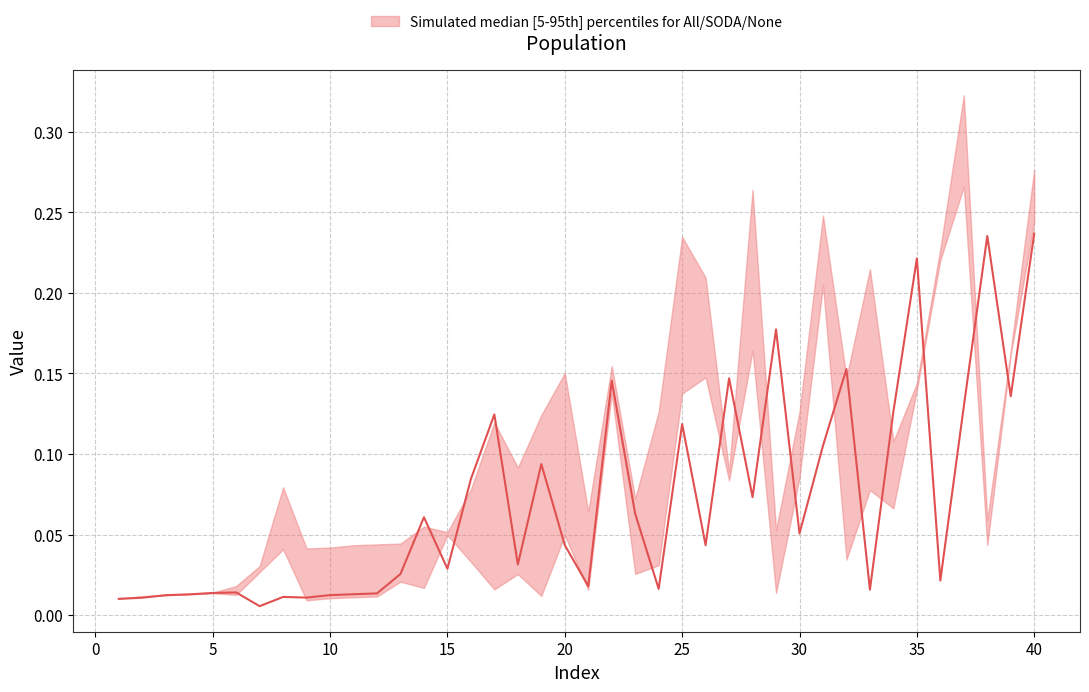

The value of SODA at 2 is 0.0. True or false?

False